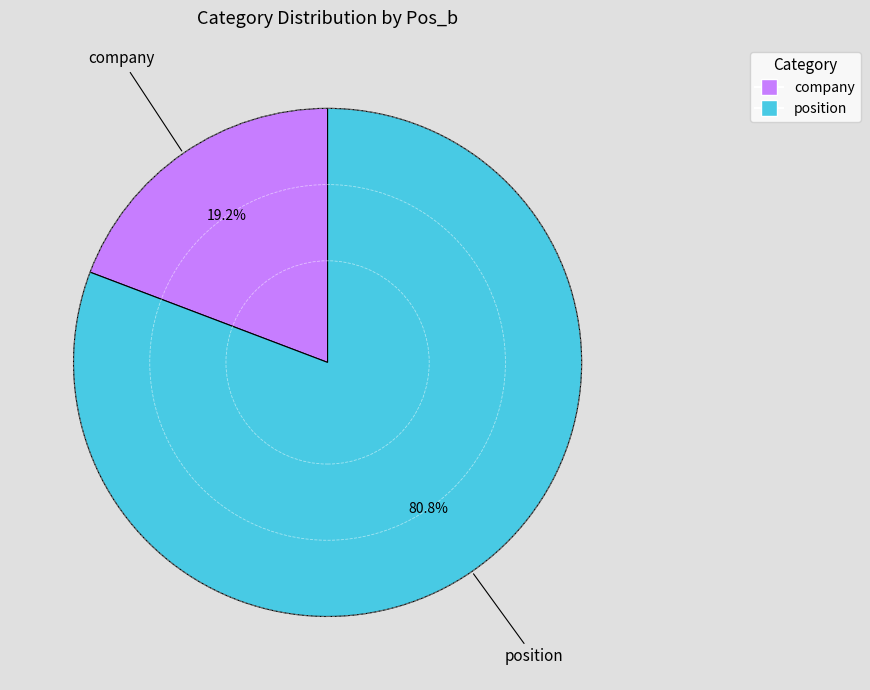

Does any single category account for the majority?

Yes